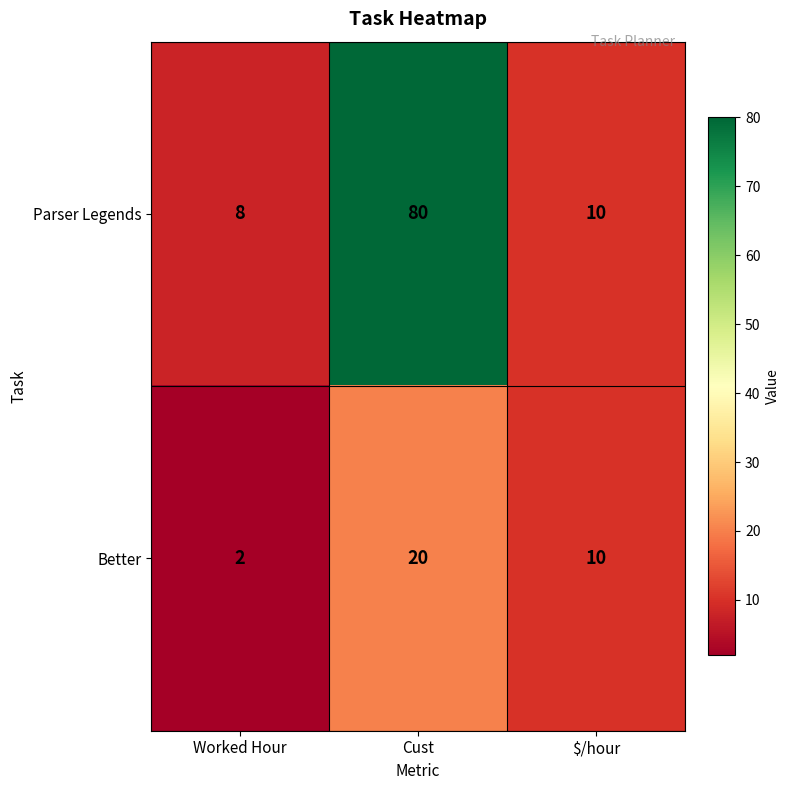

How many data points does each series have?

3